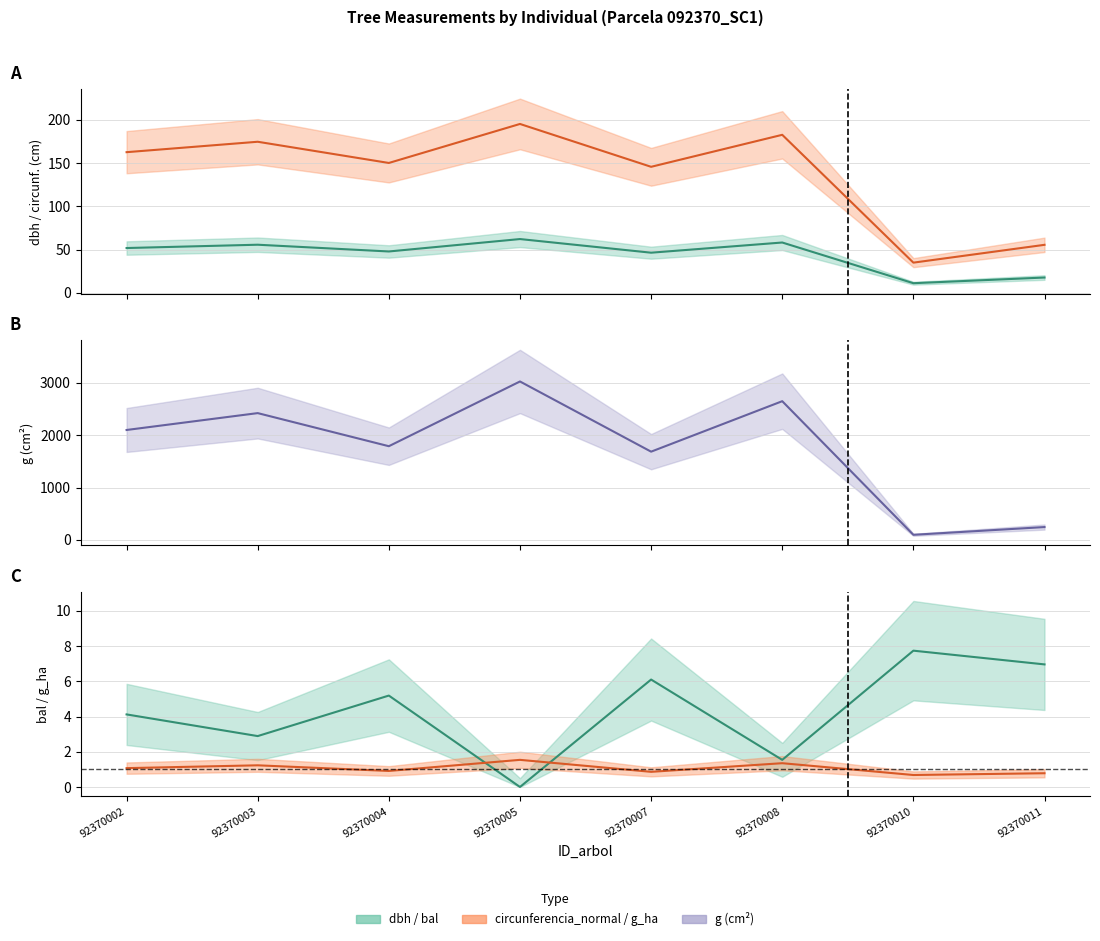

How many lines are shown in the chart?

5